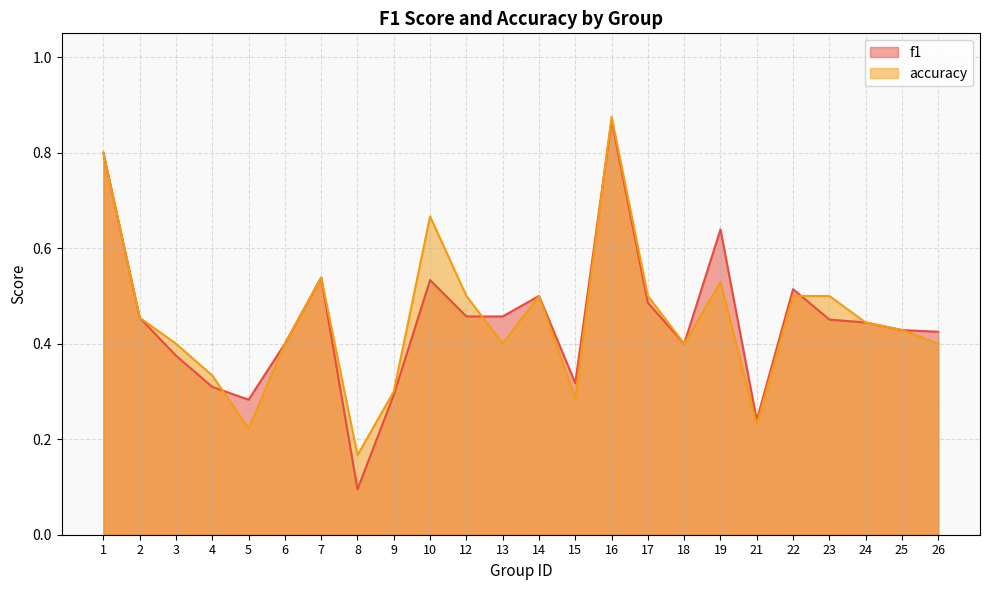

What is the difference between the f1 values at 12 and 18?

0.1